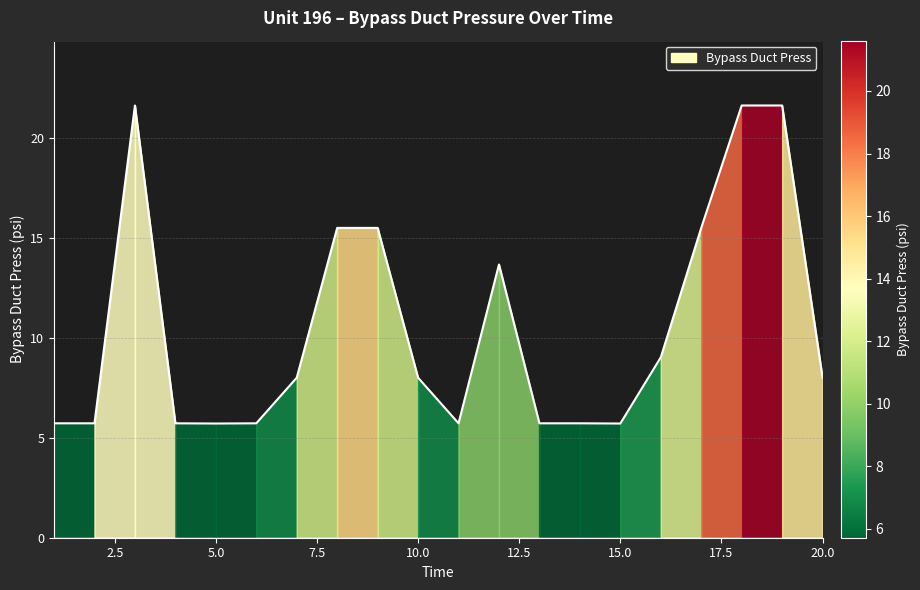

What is the smallest value displayed?

5.7